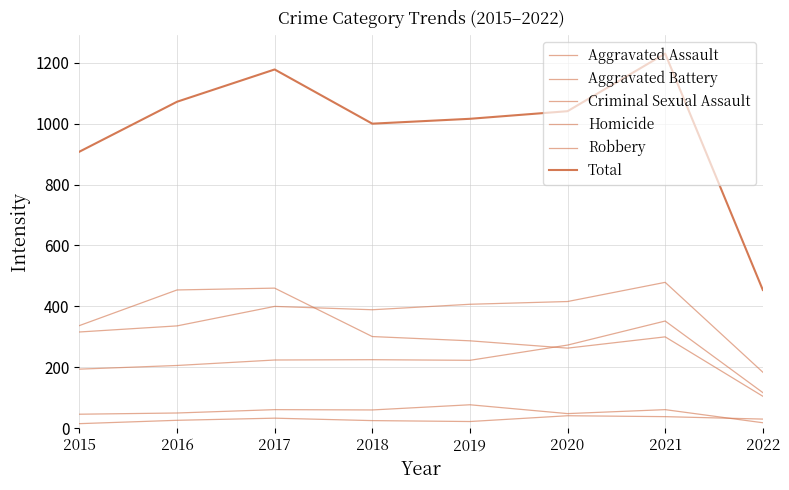

What is the difference between the maximum and second lowest values in the Total series?

322